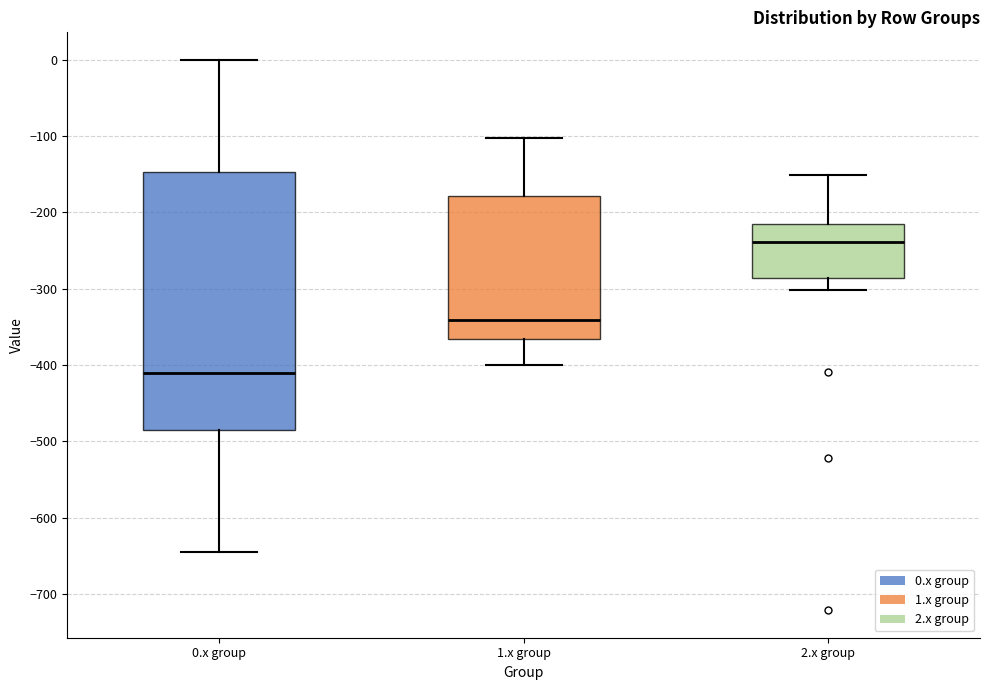

Reading left to right, transcribe this box plot: for each box, give where its median line is, the range the box spans, and where its two whiskers end, as read against the y-axis. The values are not printed on the chart, so give them approximately, as read against the axis.

0.x group: median -410, box -480 to -150, whiskers -640 to 0
1.x group: median -340, box -370 to -180, whiskers -400 to -100
2.x group: median -240, box -290 to -220, whiskers -300 to -150